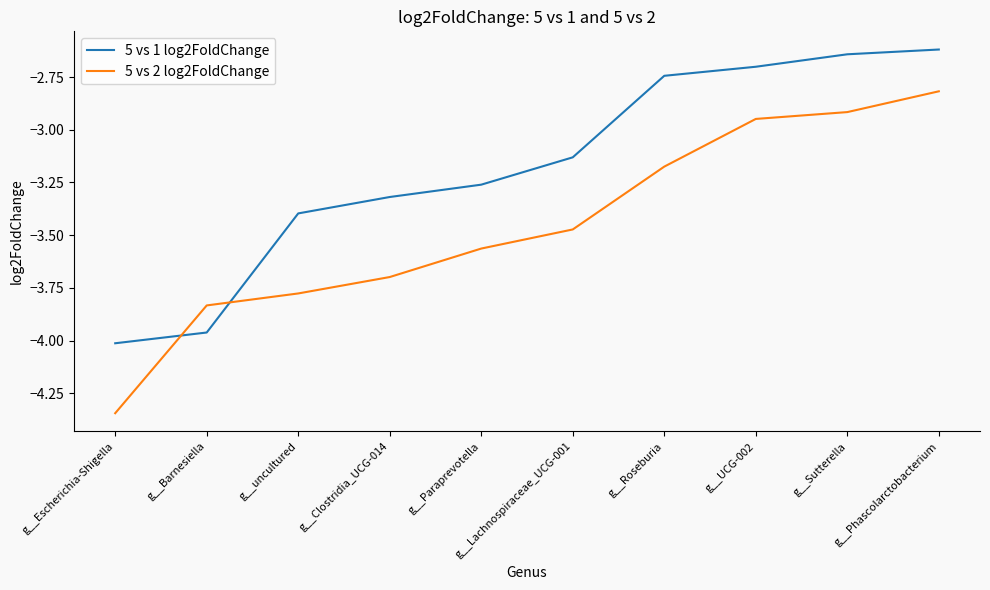

Which category has the lowest value across all series?

g__Escherichia-Shigella